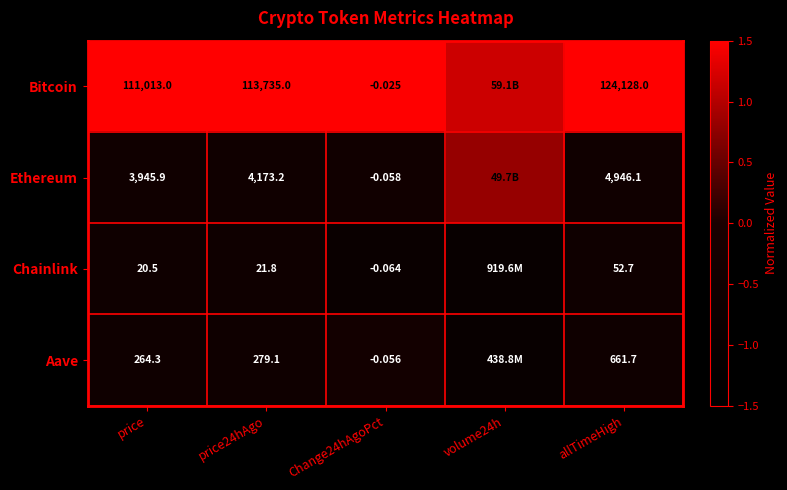

Is the value of Chainlink at price greater than the value of Bitcoin at allTimeHigh?

No